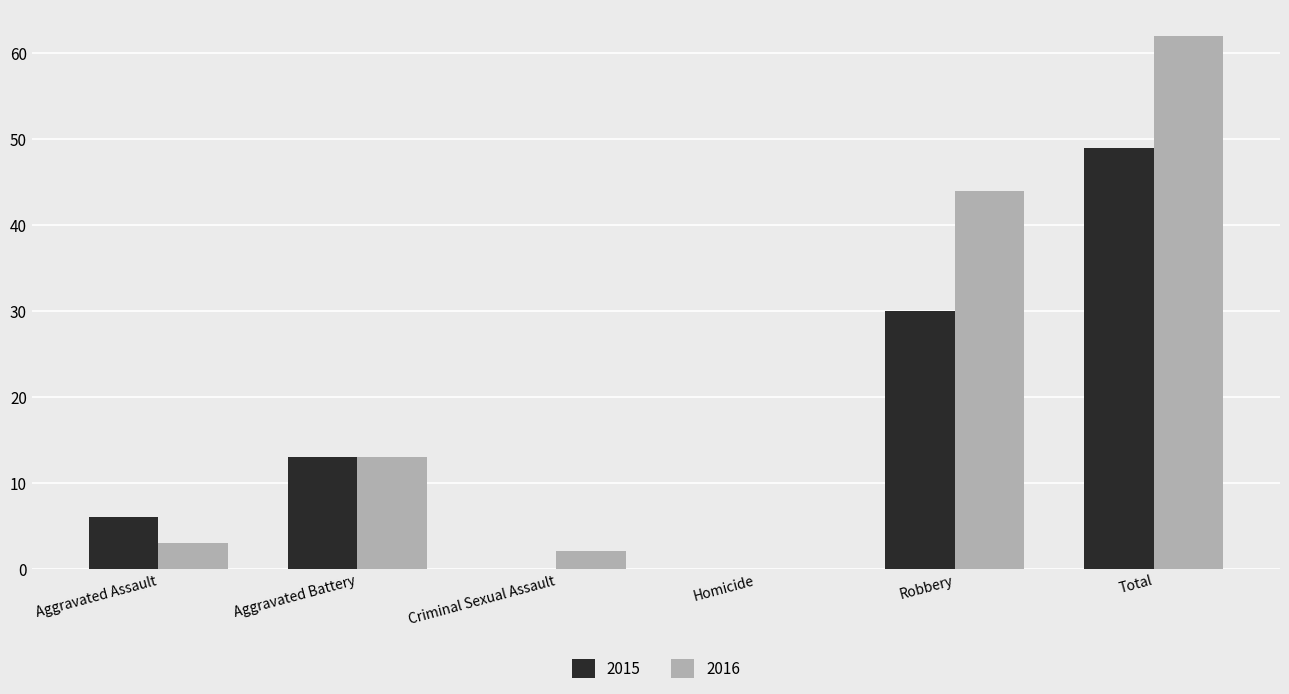

Which category has the highest value in the 2016 series?

Total